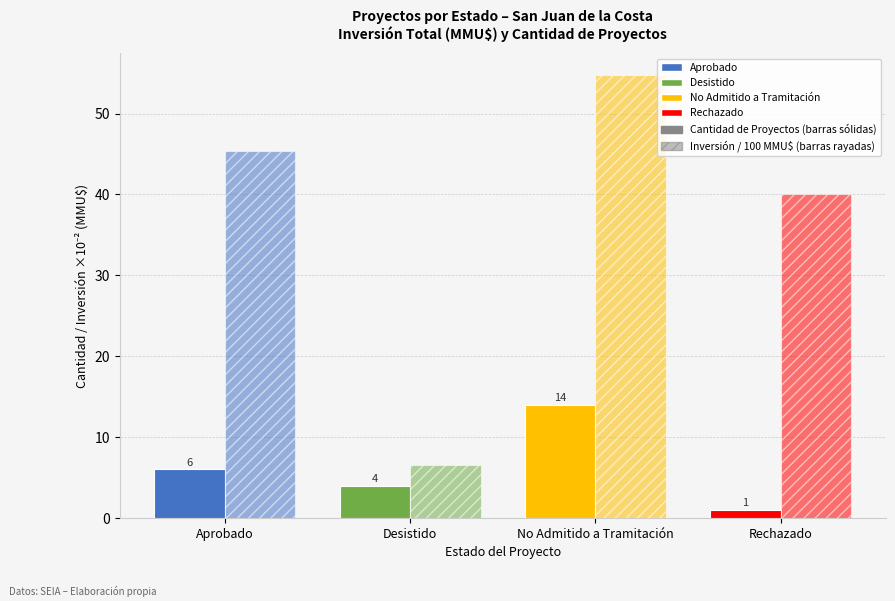

Reading left to right, transcribe all the data shown in this chart.

Cantidad de Proyectos: 6.0	4.0	14.0	1.0
Inversión / 100 (MMU$): 45.3	6.6	54.7	40.0